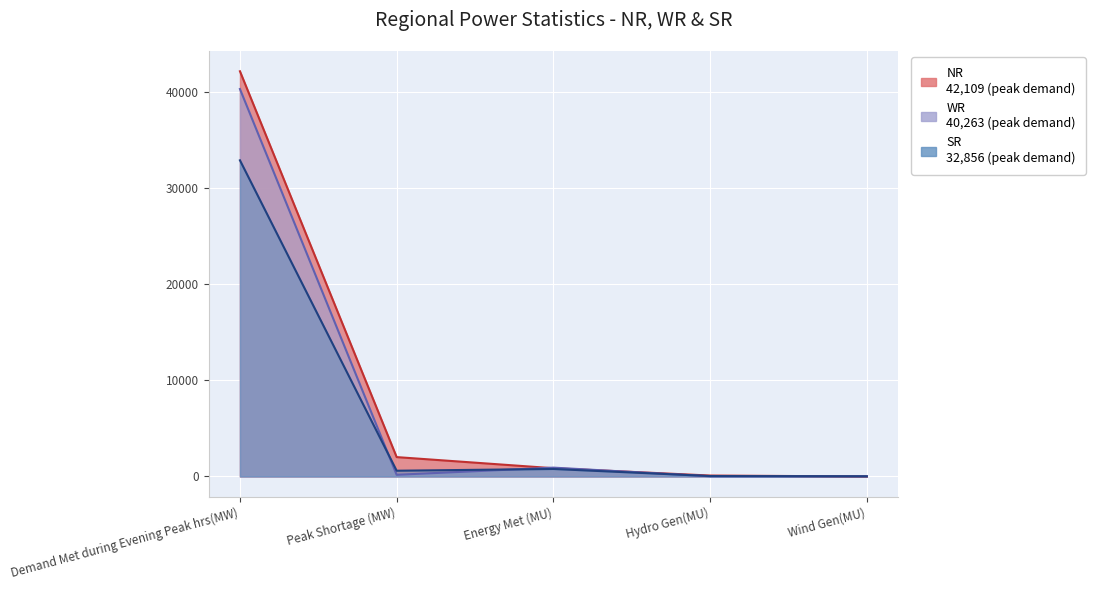

What value does the SR series have at Energy Met (MU), to the nearest 10?

780